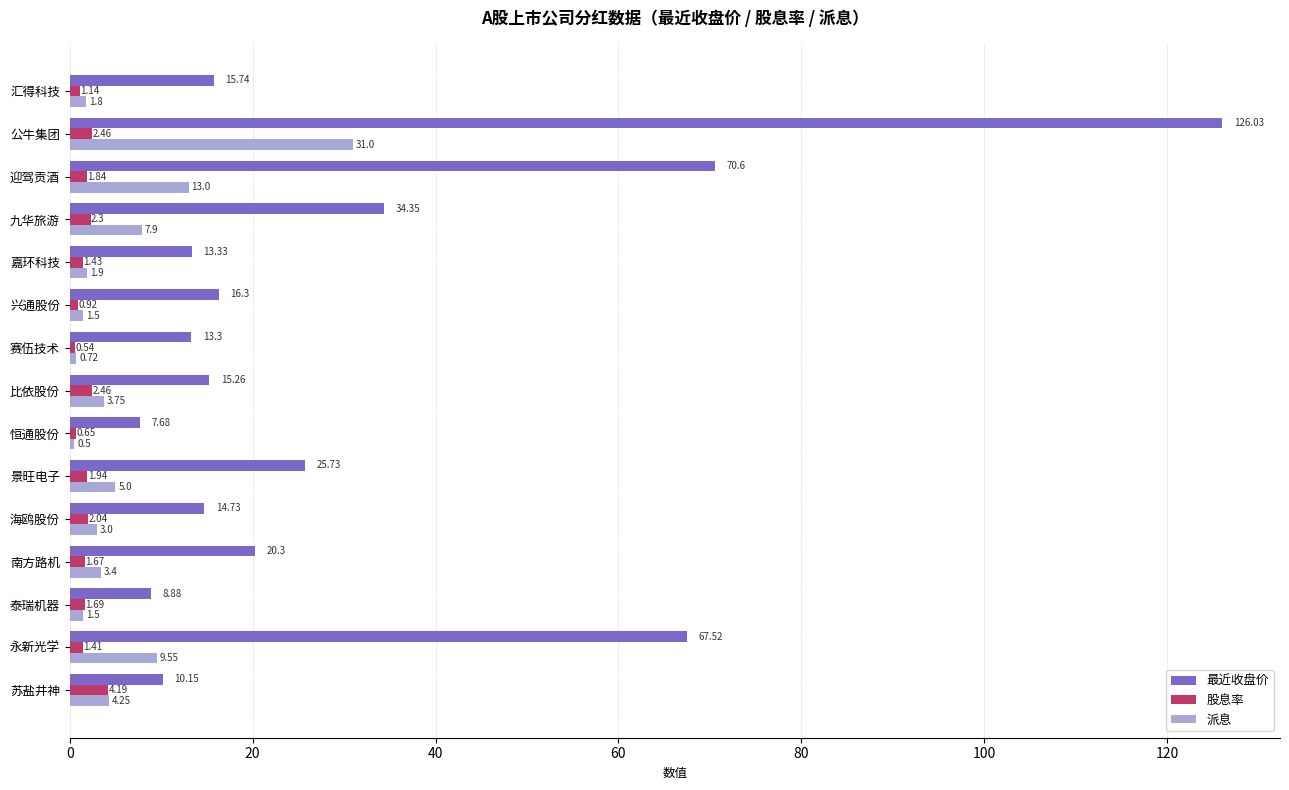

What is the minimum value for 派息?

0.5